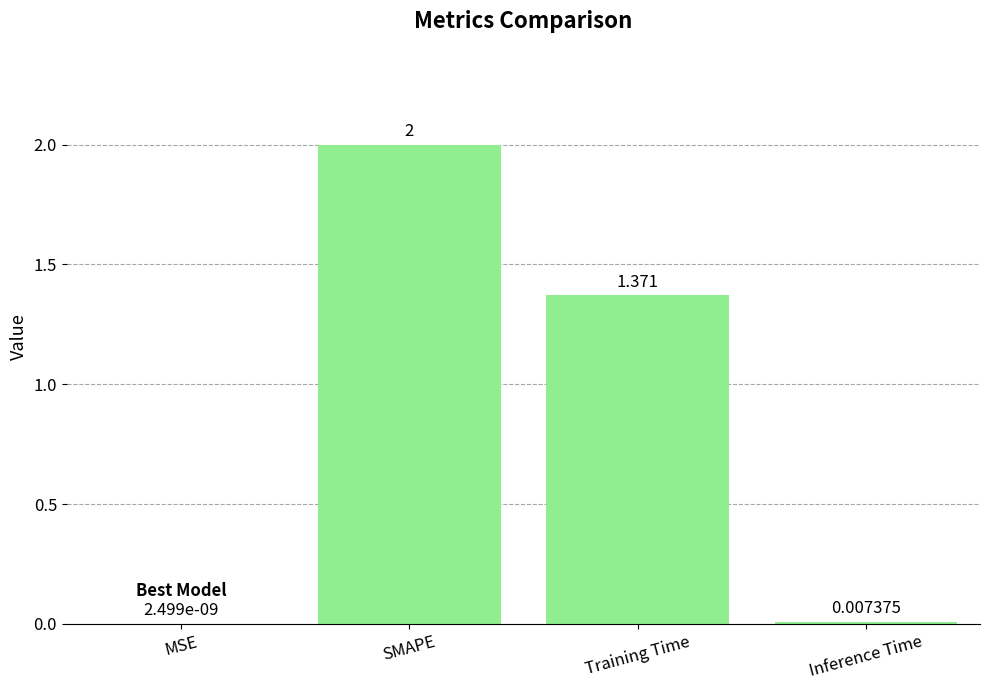

Between Inference Time and MSE, which is larger?

Inference Time